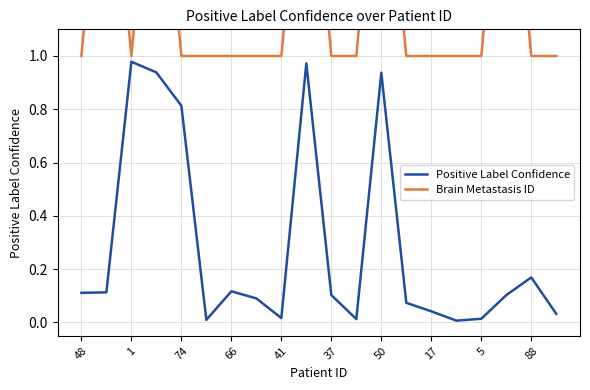

Reading left to right, list all the values displayed in this chart.

Positive Label Confidence: 0.1	0.1	1.0	0.9	0.8	0.0	0.1	0.1	0.0	1.0	0.1	0.0	0.9	0.1	0.0	0.0	0.0	0.1	0.2	0.0
Brain Metastasis ID: 1.0	2.0	1.0	2.0	1.0	1.0	1.0	1.0	1.0	2.0	1.0	1.0	2.0	1.0	1.0	1.0	1.0	2.0	1.0	1.0